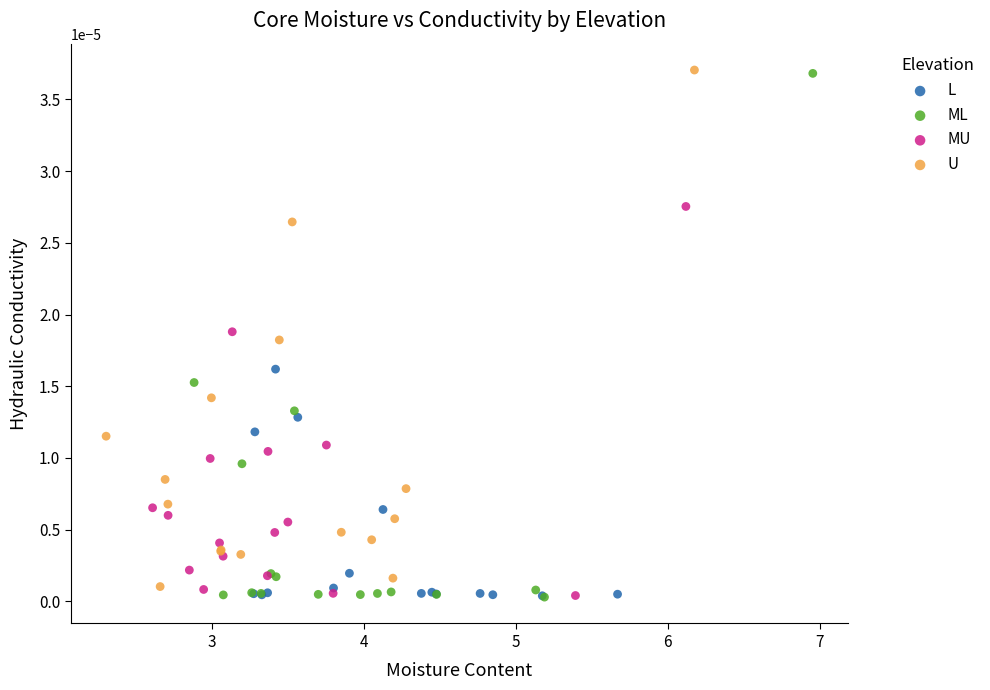

Which series has the largest Y range (max minus min)?

ML